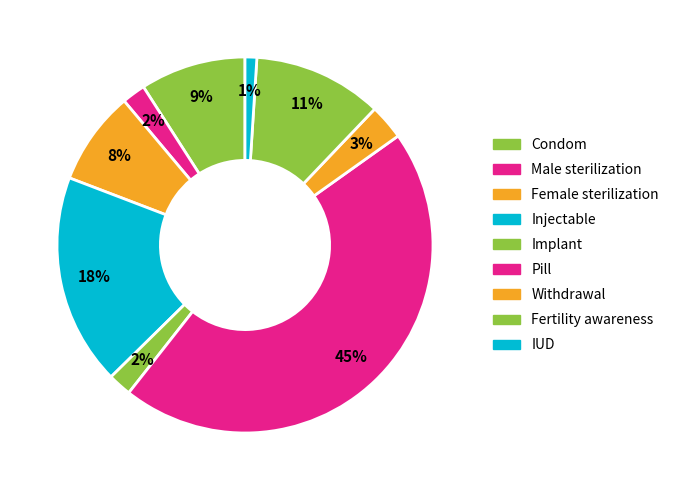

To the nearest percent, what portion does Withdrawal represent?

3%